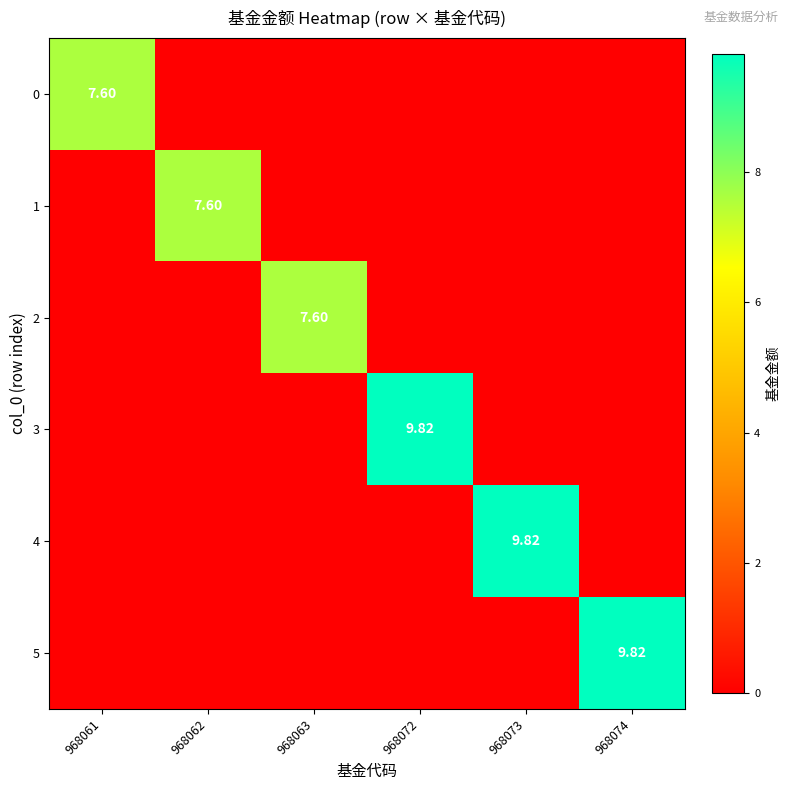

What is the difference between the highest and lowest values at 968063?

7.6